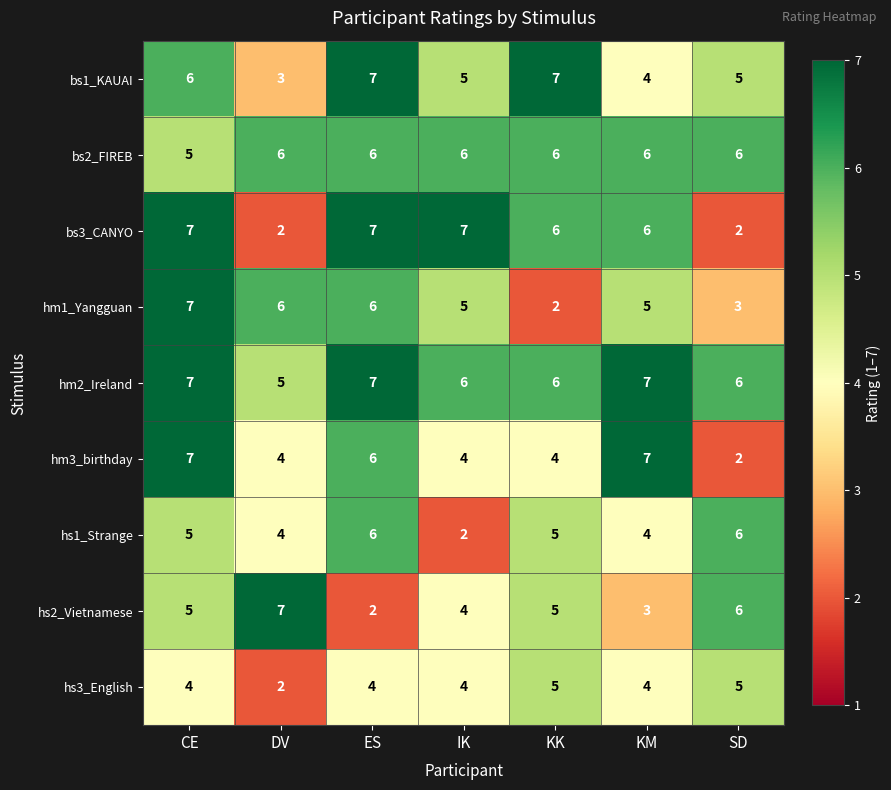

At which label does hm3_birthday first exceed 4?

CE